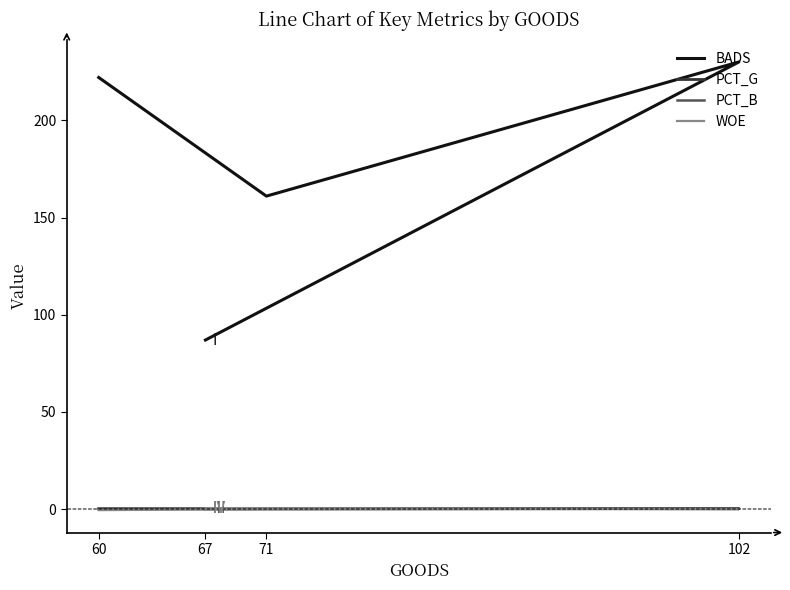

What is the difference between the highest and lowest values at 71?

161.0